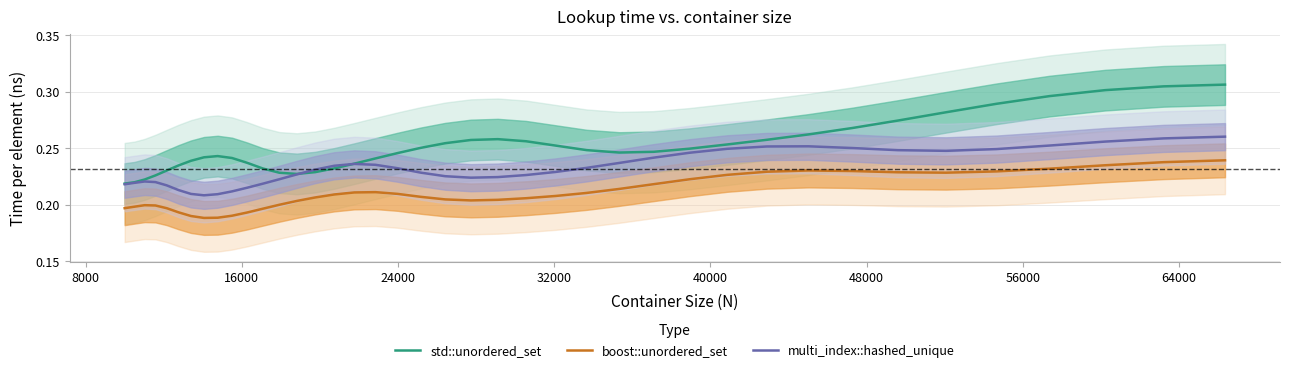

True or false: multi_index::hashed_unique and boost::unordered_set intersect in this chart.

False